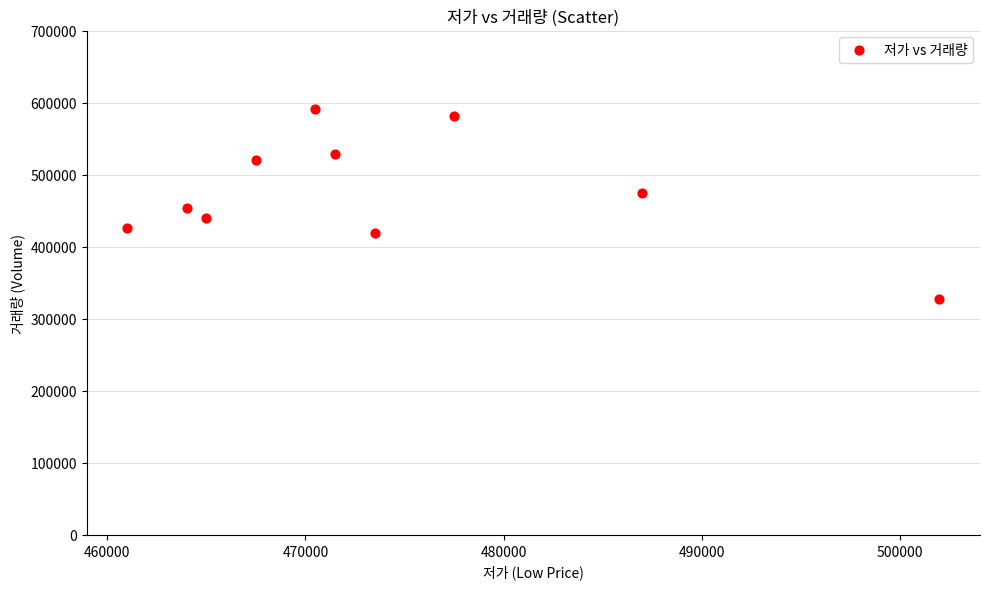

What is the range of Y values (max minus min)?

263919